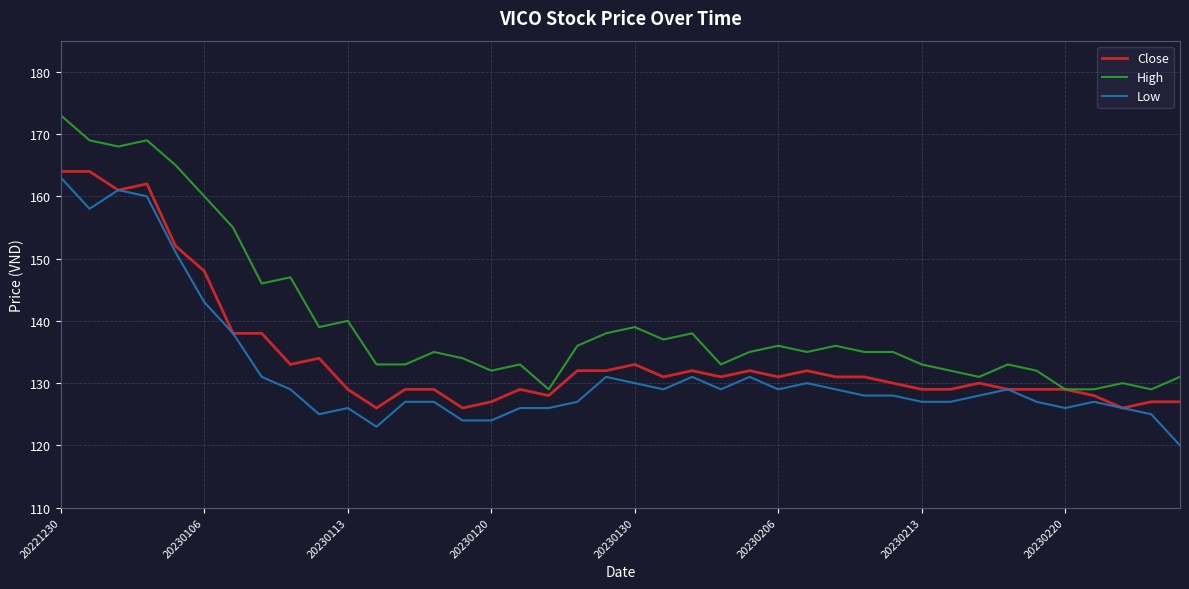

Rank the series by their average value, from lowest to highest.

Low, Close, High